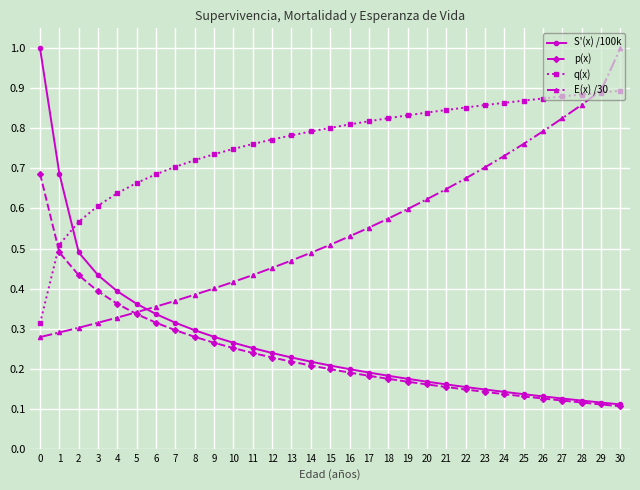

What is the sum of the E(x) /30 values at 1 and 29?

1.2